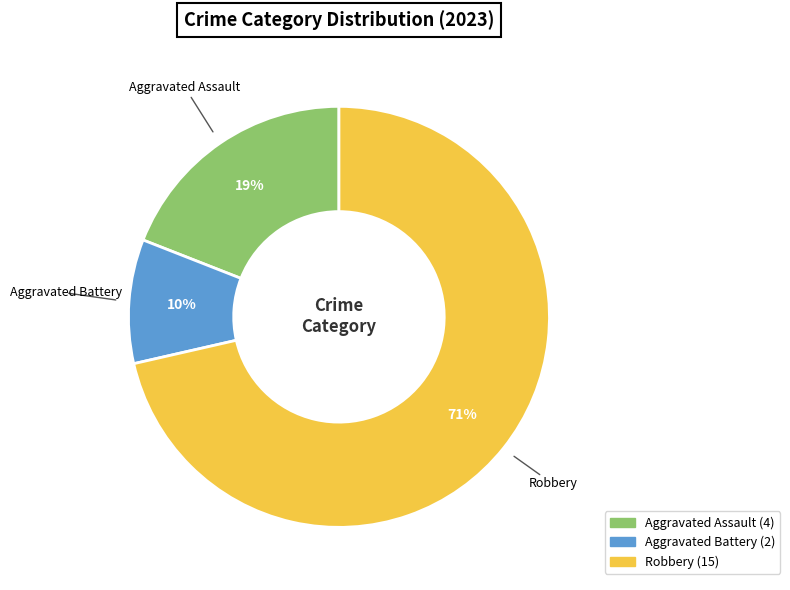

To the nearest percent, what percentage of the pie is Aggravated Assault?

19%